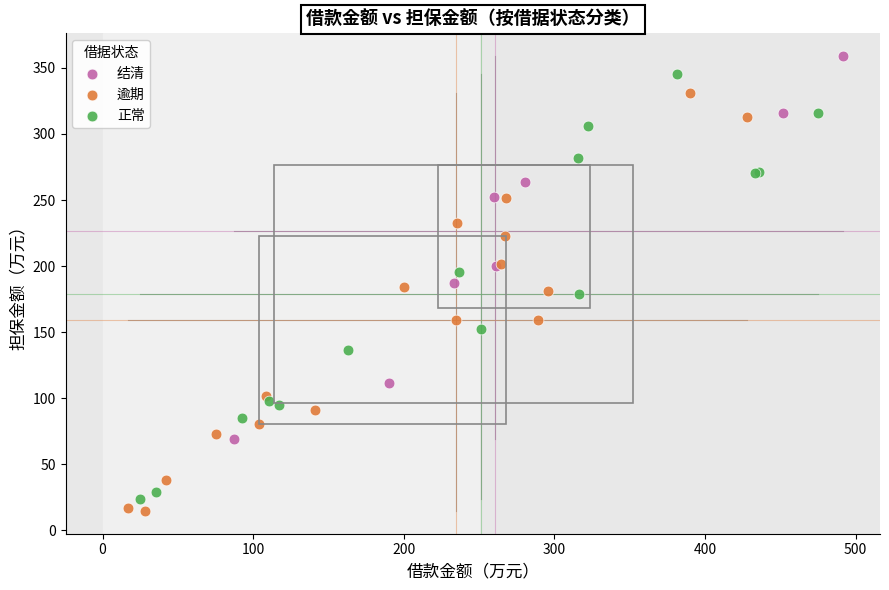

Which series contains the lowest Y value?

逾期